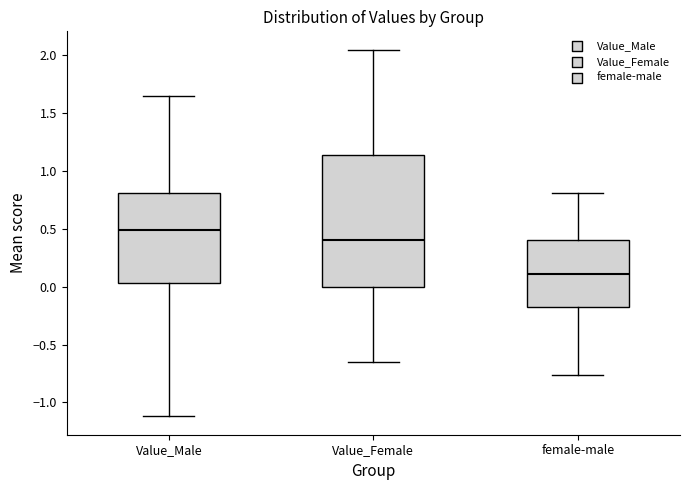

Where is the upper edge of the box for female-male on the y-axis? The values are not printed on the chart, so give them approximately, as read against the axis.

0.40